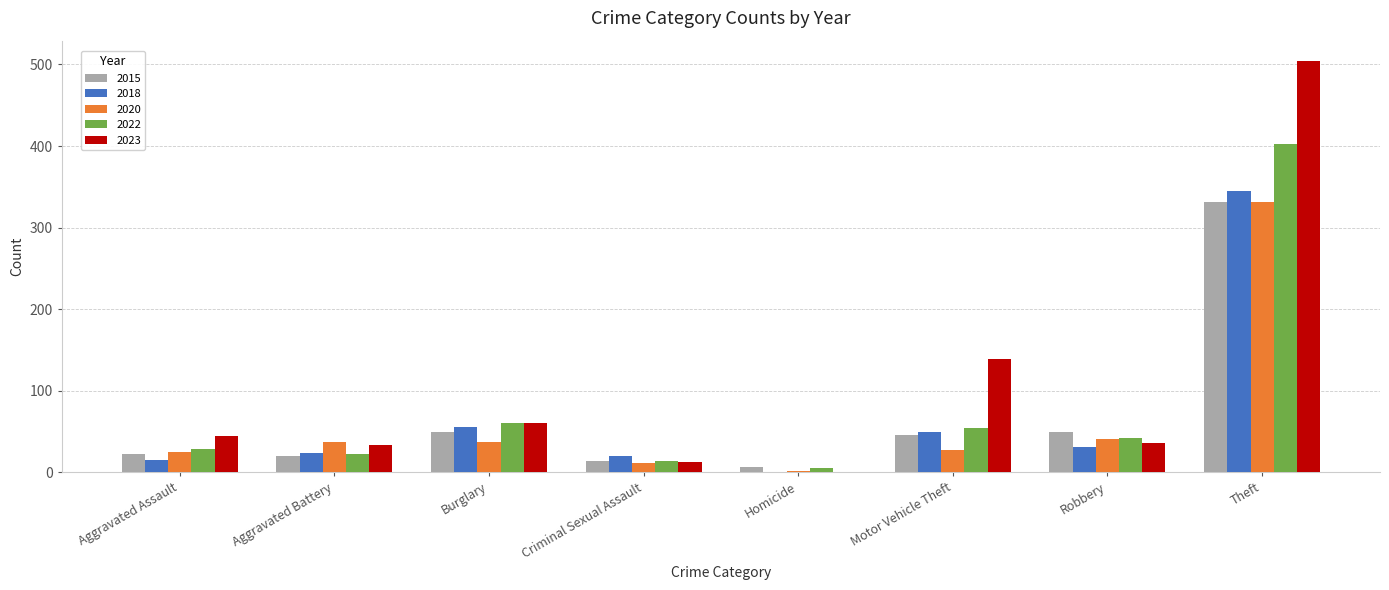

Is the value of 2018 at Criminal Sexual Assault greater than the value of 2023 at Aggravated Assault?

No